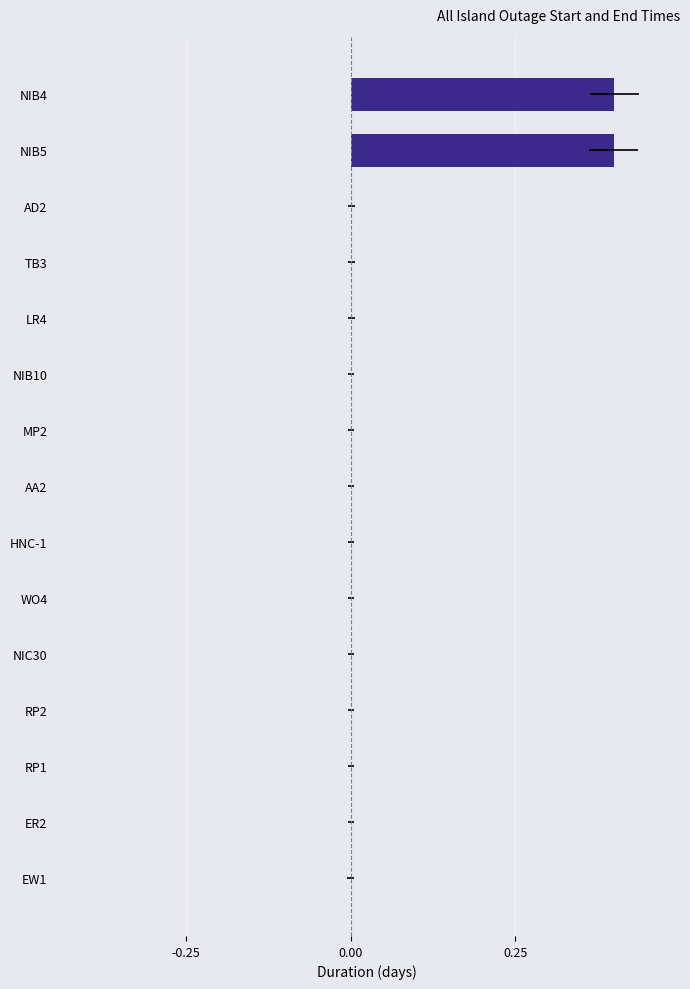

Is it true that the value at EW1 is 0.0?

False